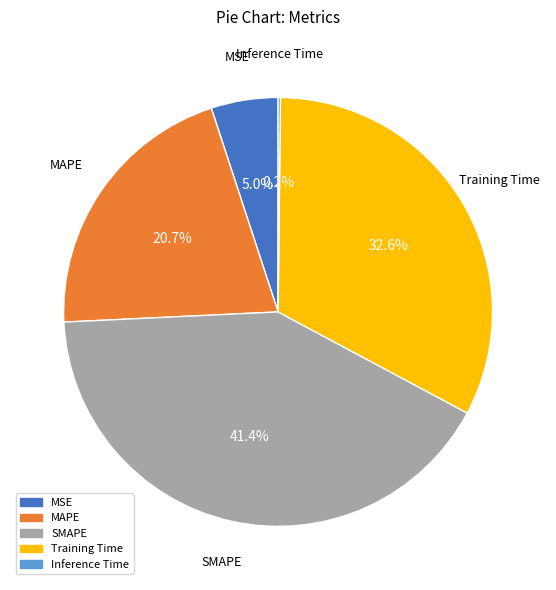

Do Training Time and MSE together represent more than half of the pie?

No